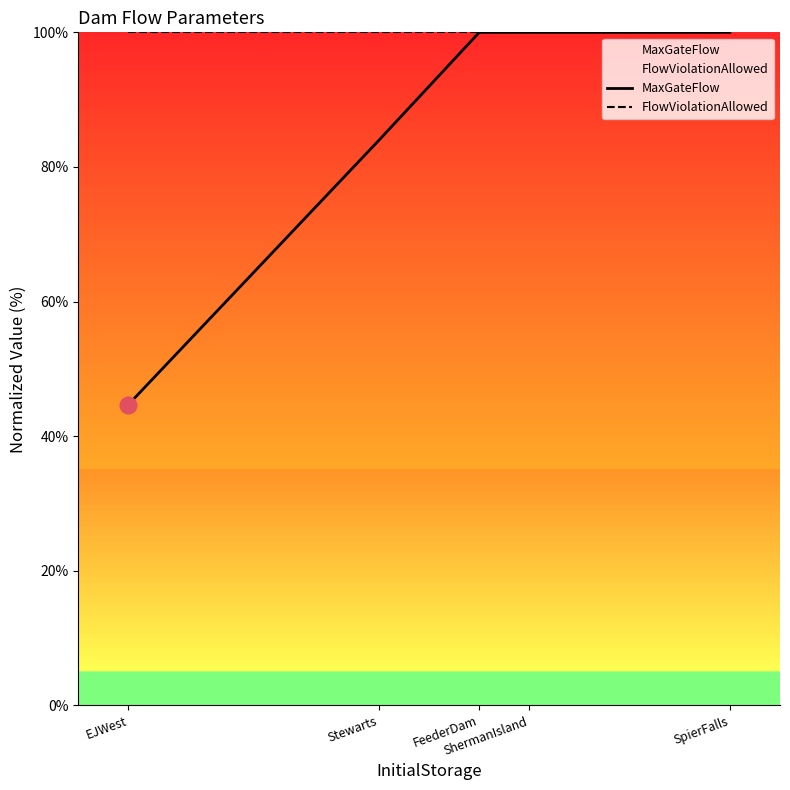

Which label corresponds to the largest value in the chart?

FeederDam